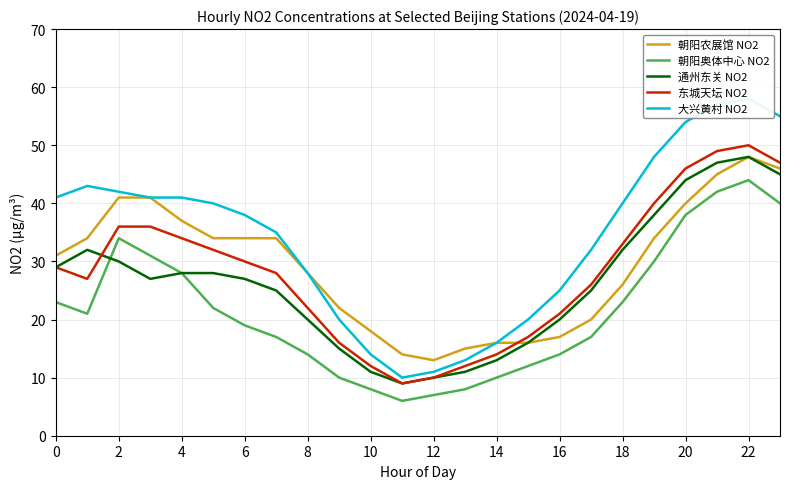

Is this an area chart (filled region under the line)?

No